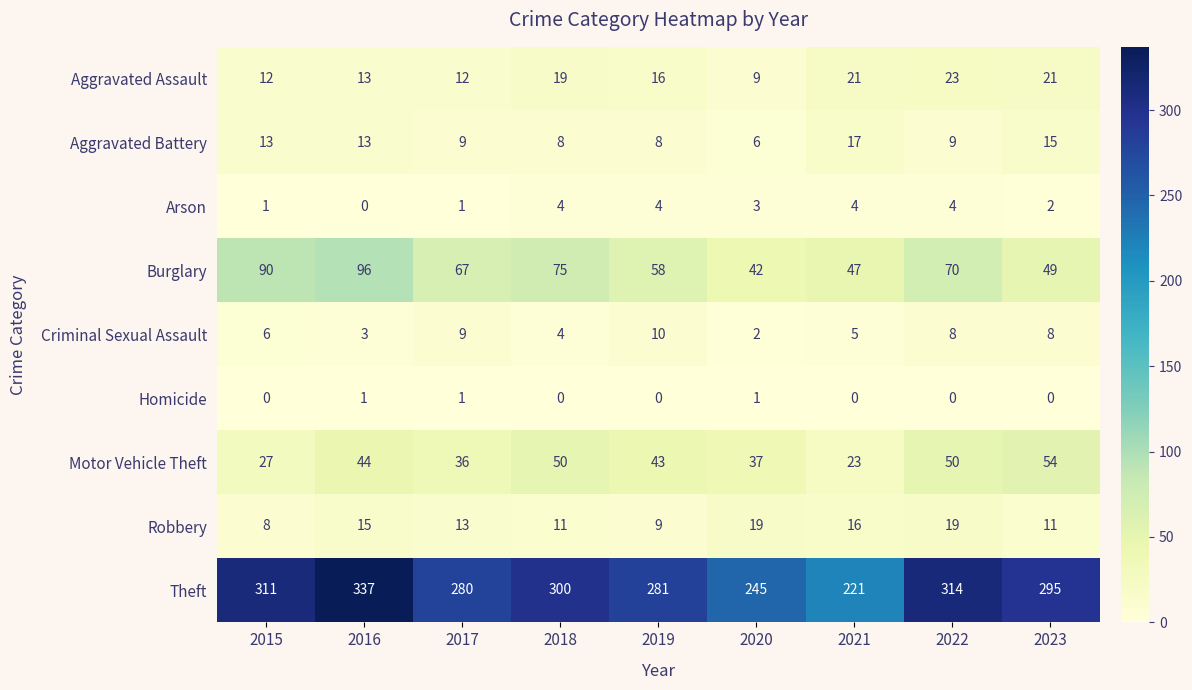

What is the sum of all Homicide values?

3